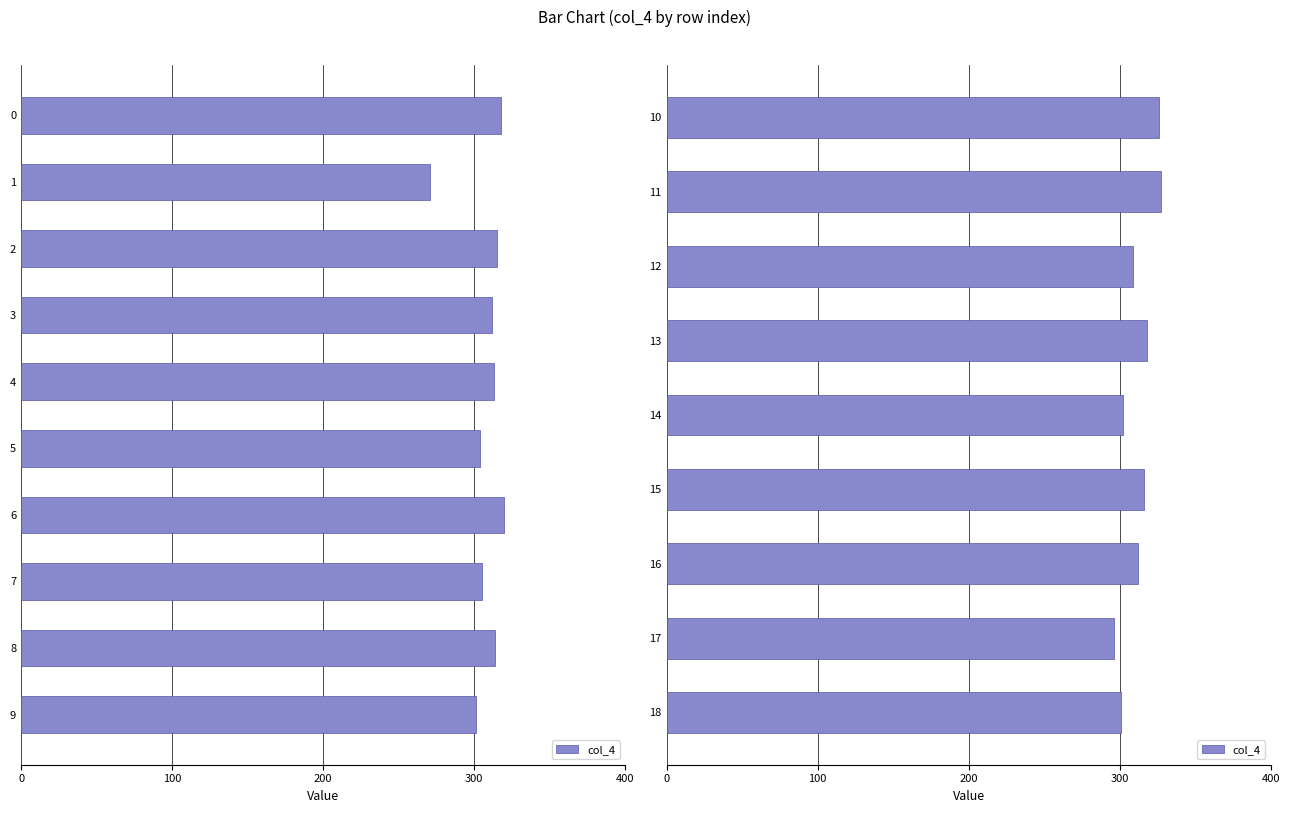

What position from the left is 300?

4